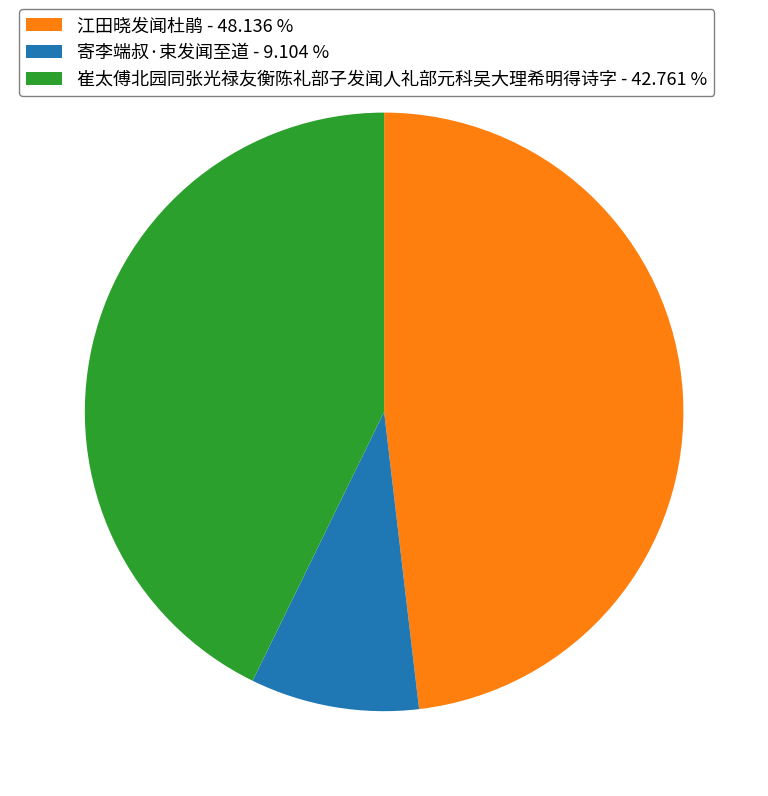

How many slices are in this pie chart?

3